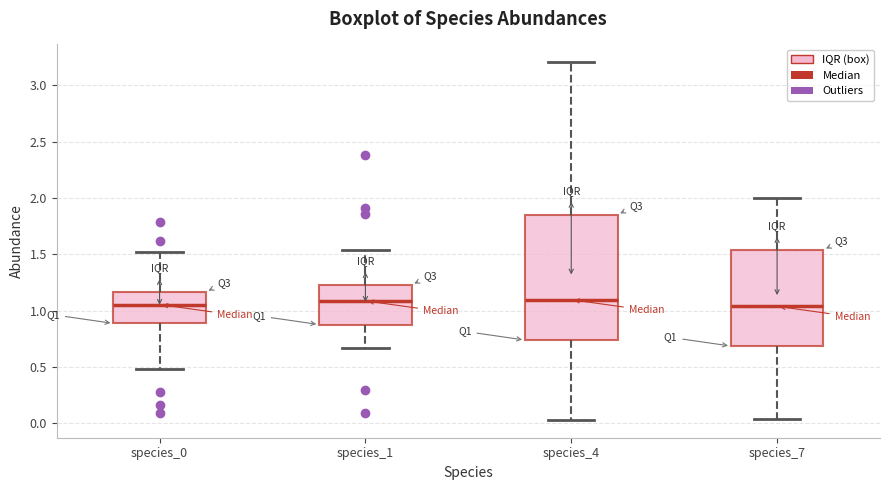

Where does the lower whisker of the box for species_4 end on the y-axis? The values are not printed on the chart, so give them approximately, as read against the axis.

0.05